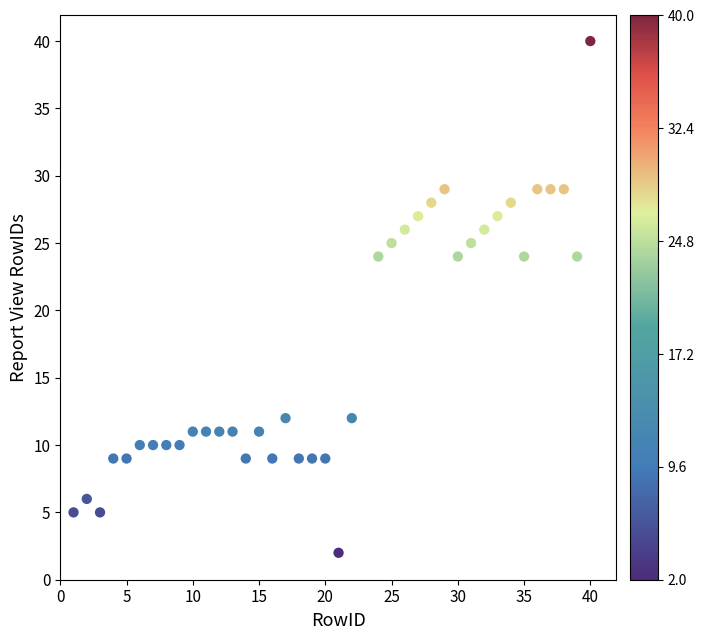

What is the range of Y values (max minus min)?

38